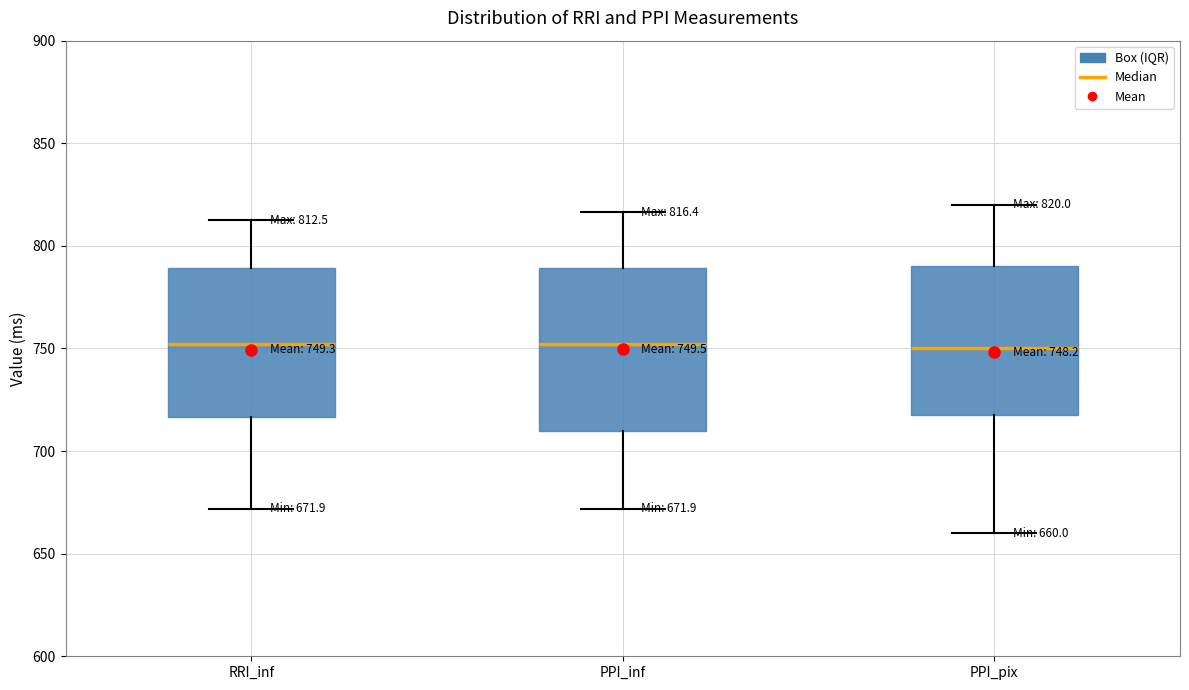

Which box is the tallest, from its lower edge to its upper edge?

PPI_inf